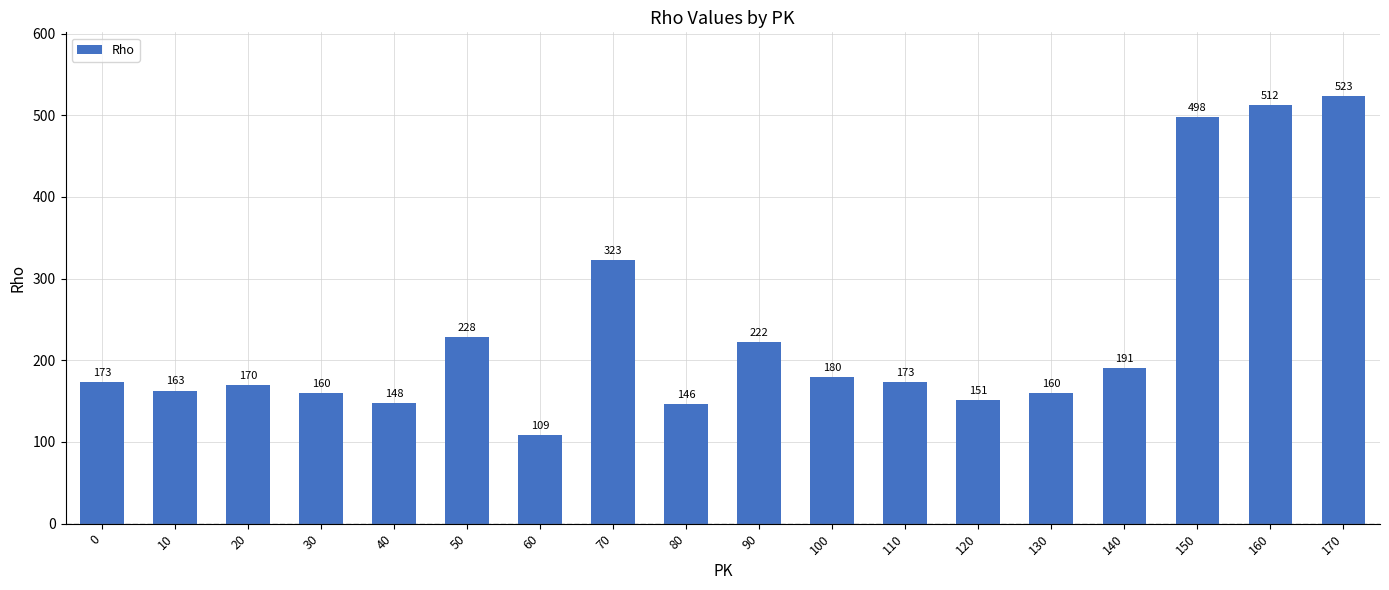

Does the chart contain stacked bars?

No